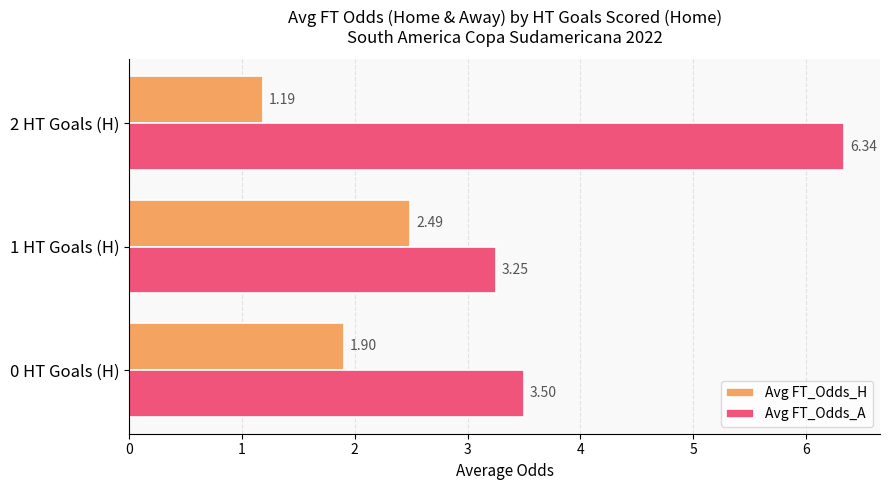

List the series in order of their overall mean, lowest first.

Avg FT_Odds_H, Avg FT_Odds_A